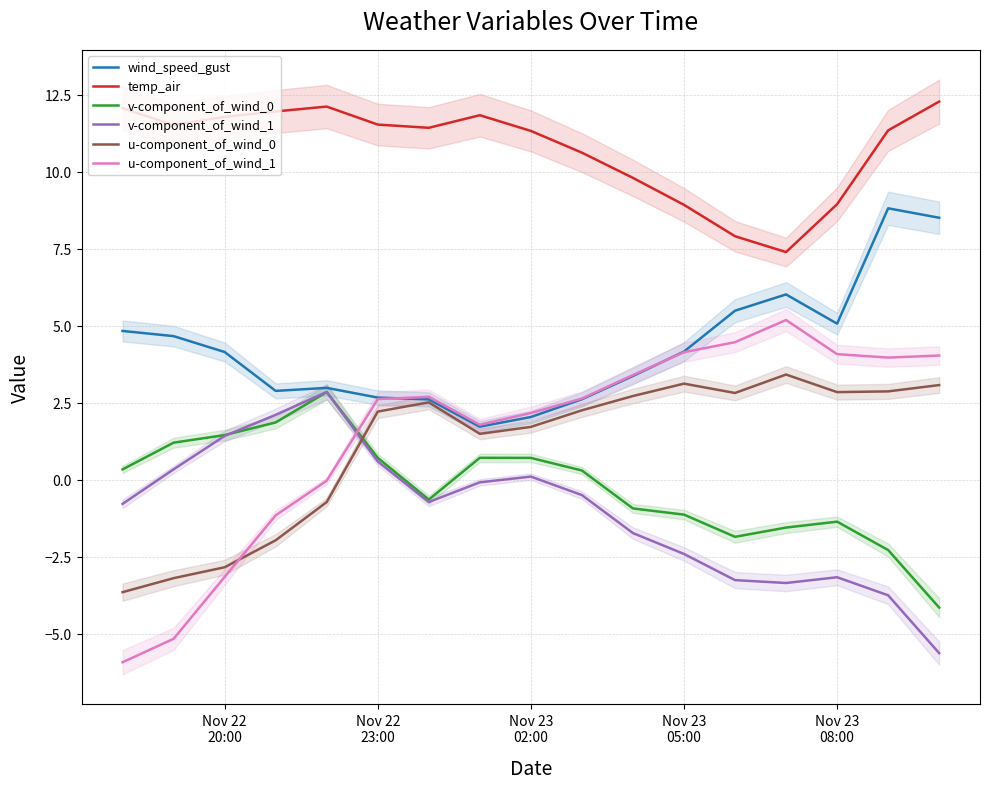

After their last crossing, which series has the higher values: v-component_of_wind_0 or u-component_of_wind_1?

u-component_of_wind_1